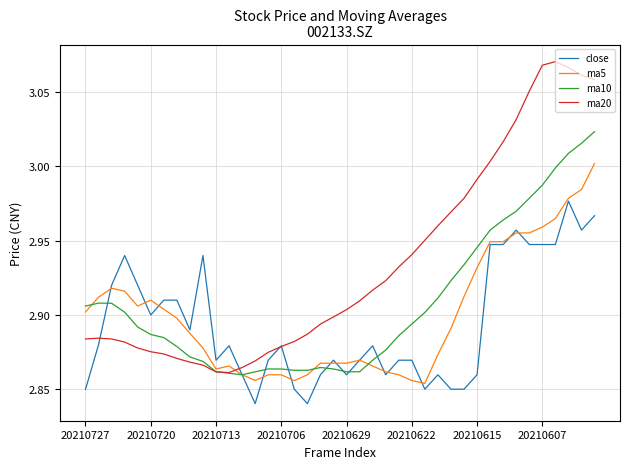

Which series has the widest spread of values?

ma20